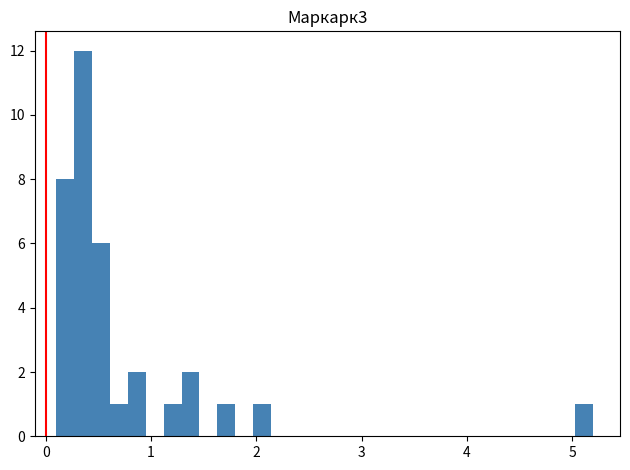

Around what value on the x-axis is the tallest bar? Give the approximate position of its centre, as read against the axis.

0.4